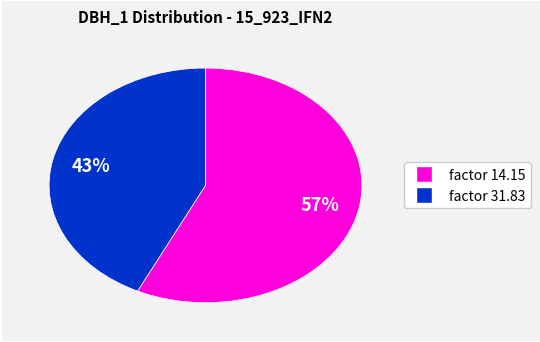

To the nearest percent, what is the average slice percentage?

50%